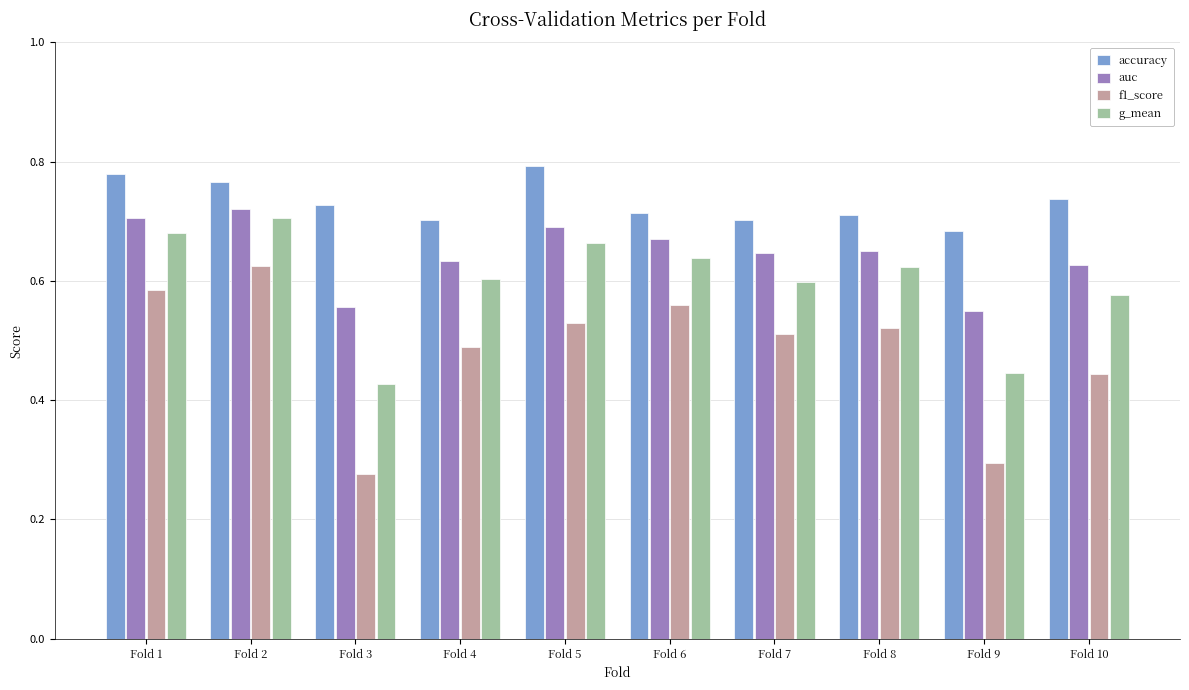

Are the bars grouped side by side (vs. stacked)?

Yes